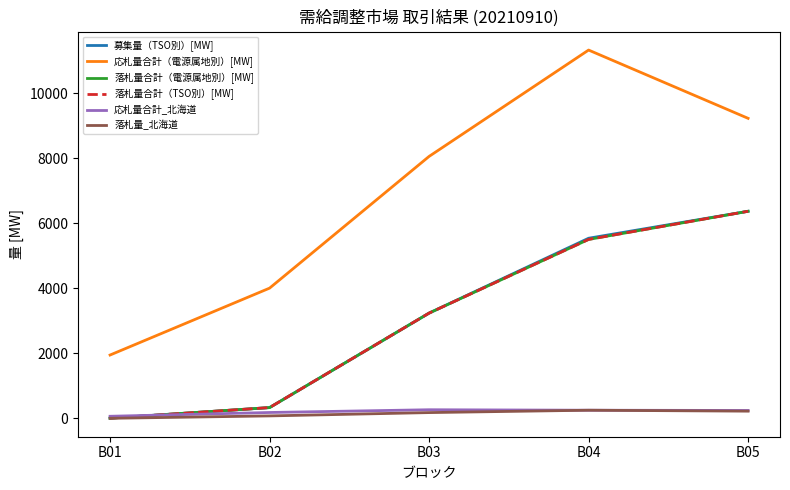

What value does the 募集量（TSO別）[MW] series have at B02?

330.0